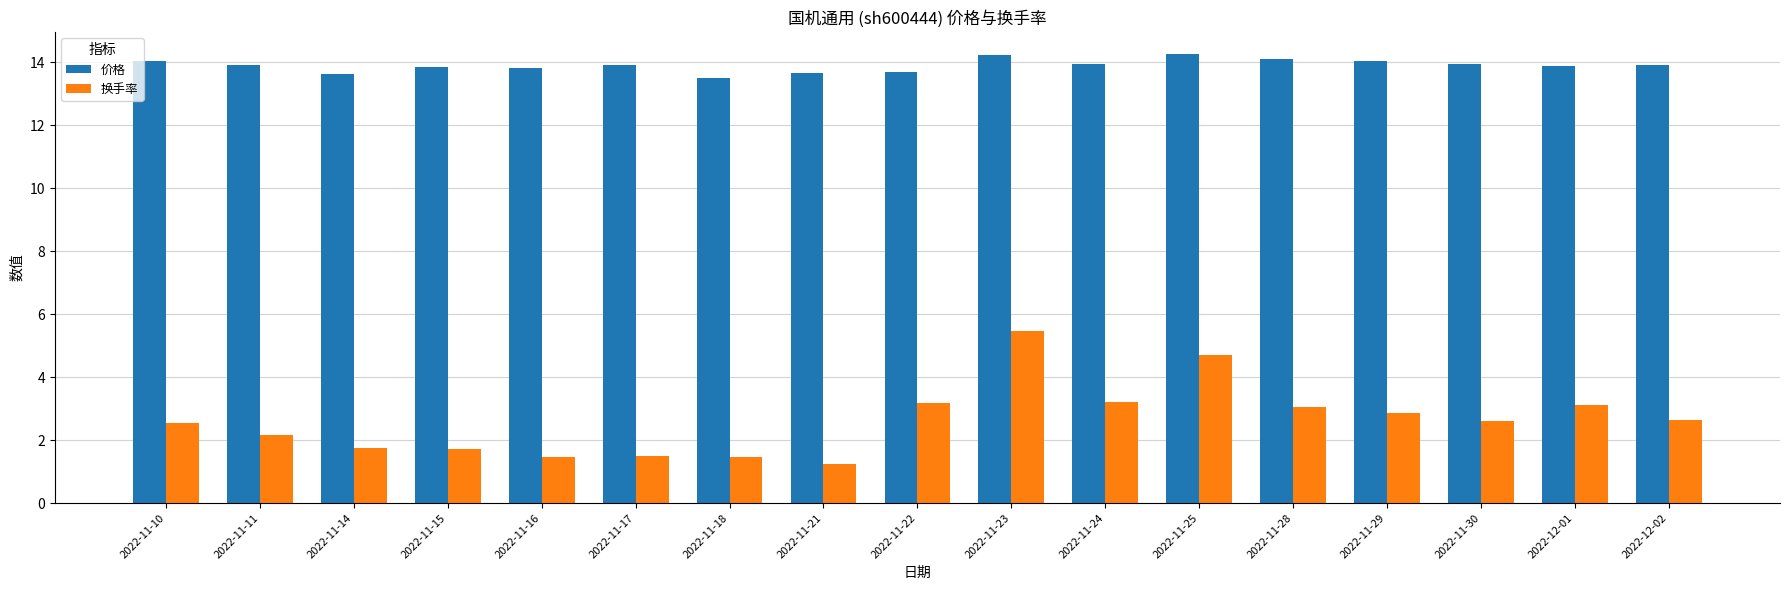

Count the number of categories in the chart.

17